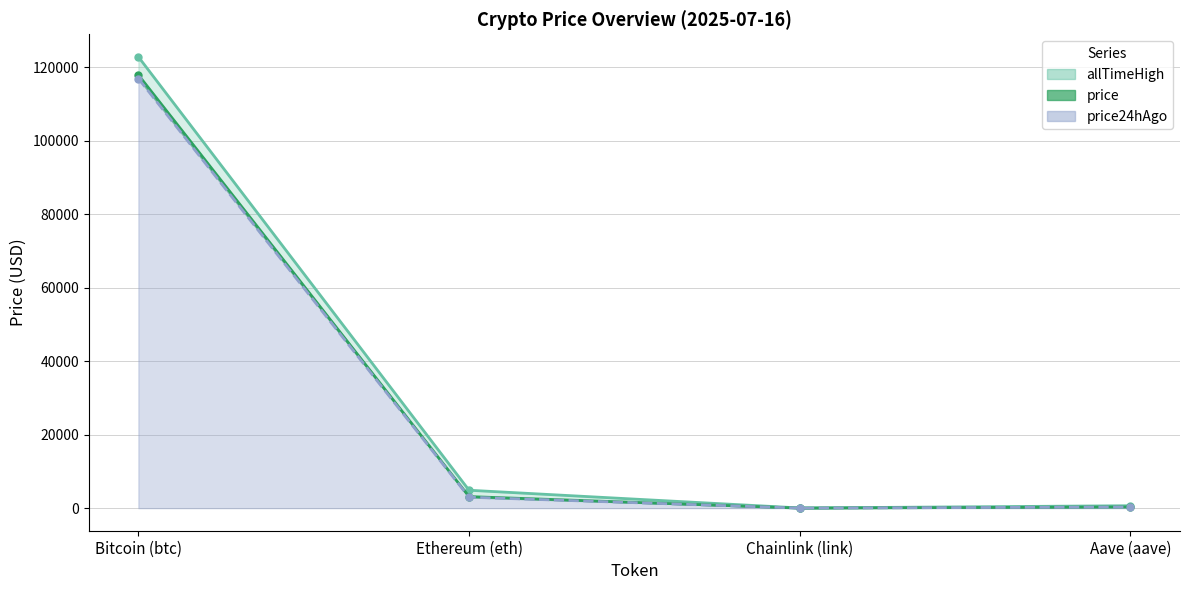

Is it true that price equals 16.1 at Chainlink (link)?

True